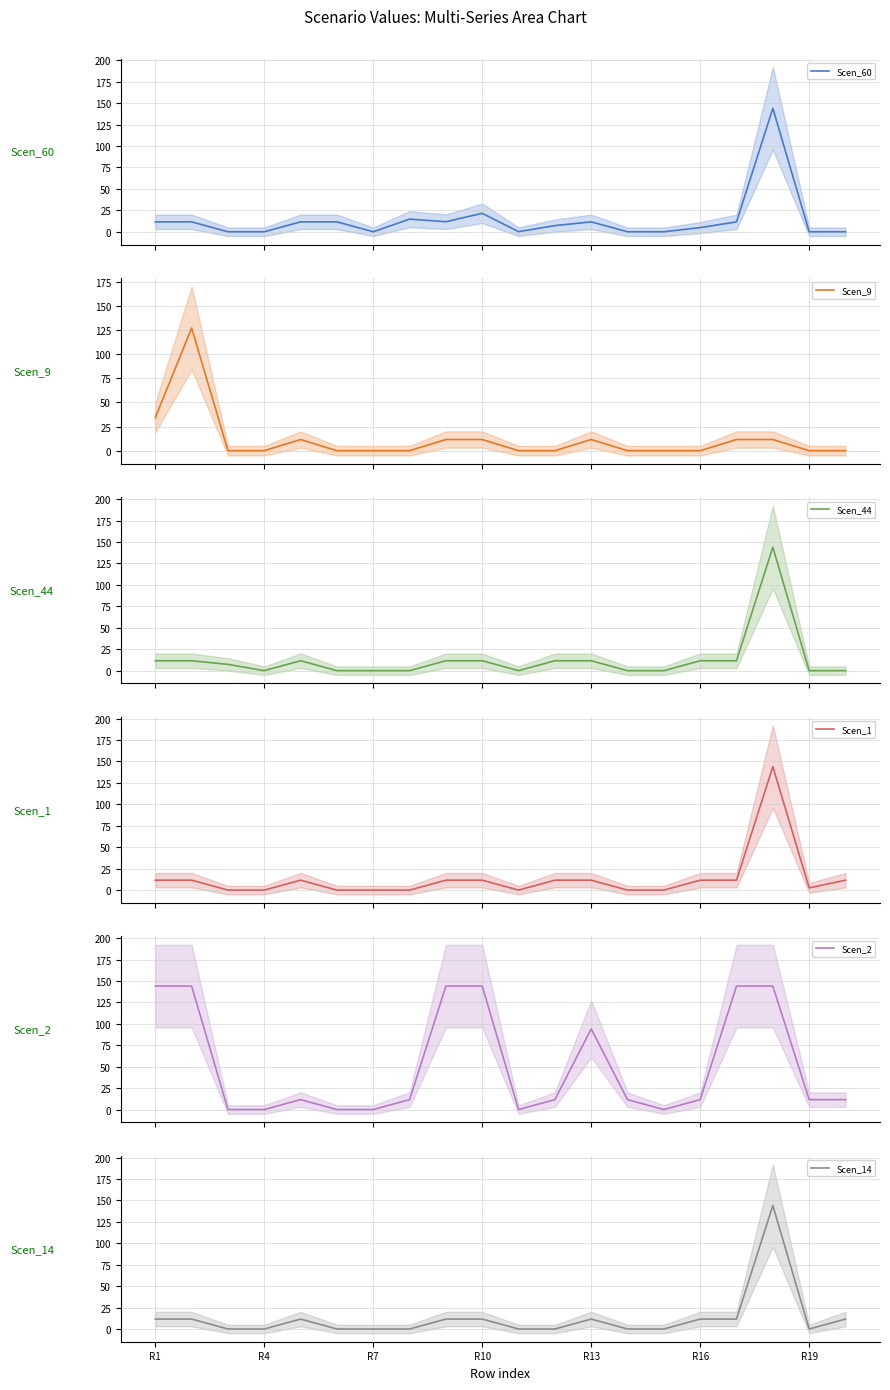

Which series has the largest total across all categories?

Scen_2